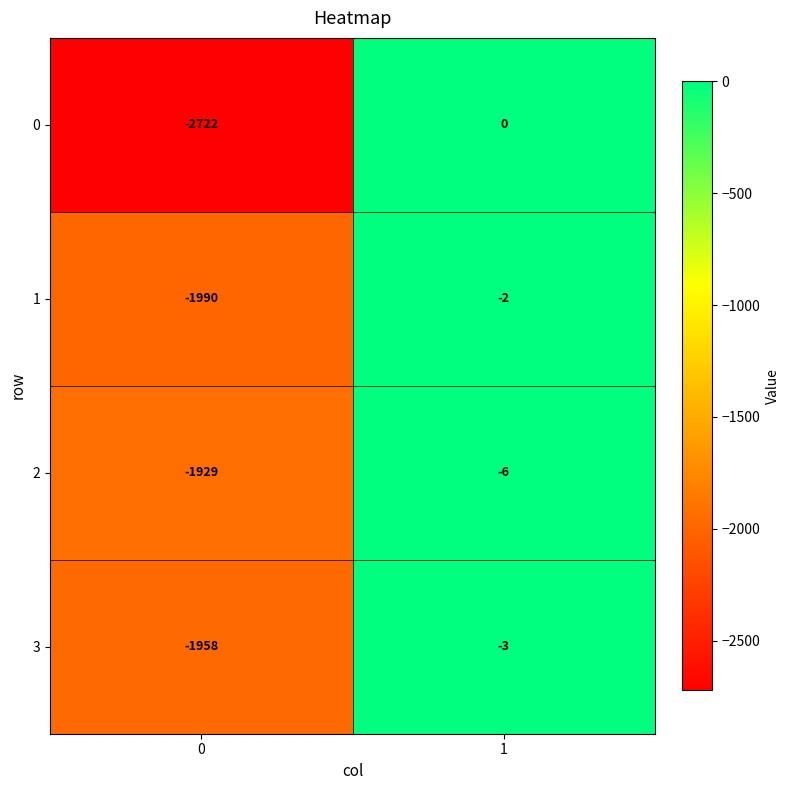

At 1, list the series in order from largest to smallest.

0, 1, 3, 2